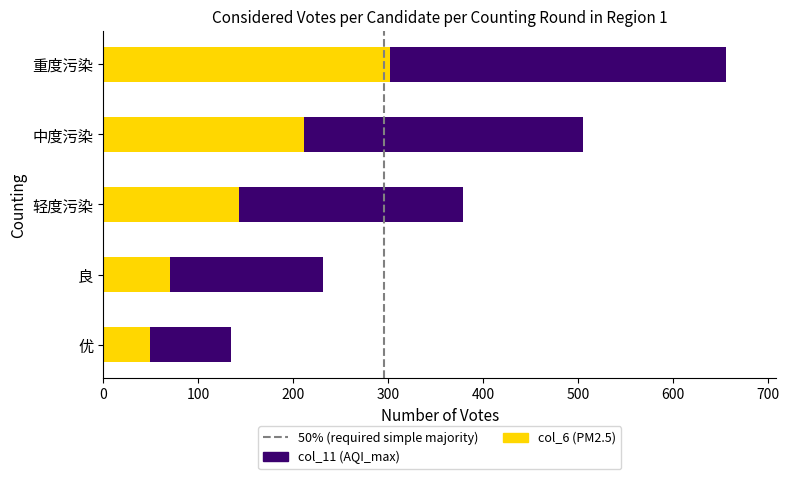

The value of col_6 (PM2.5) at 良 is 69.9. True or false?

True